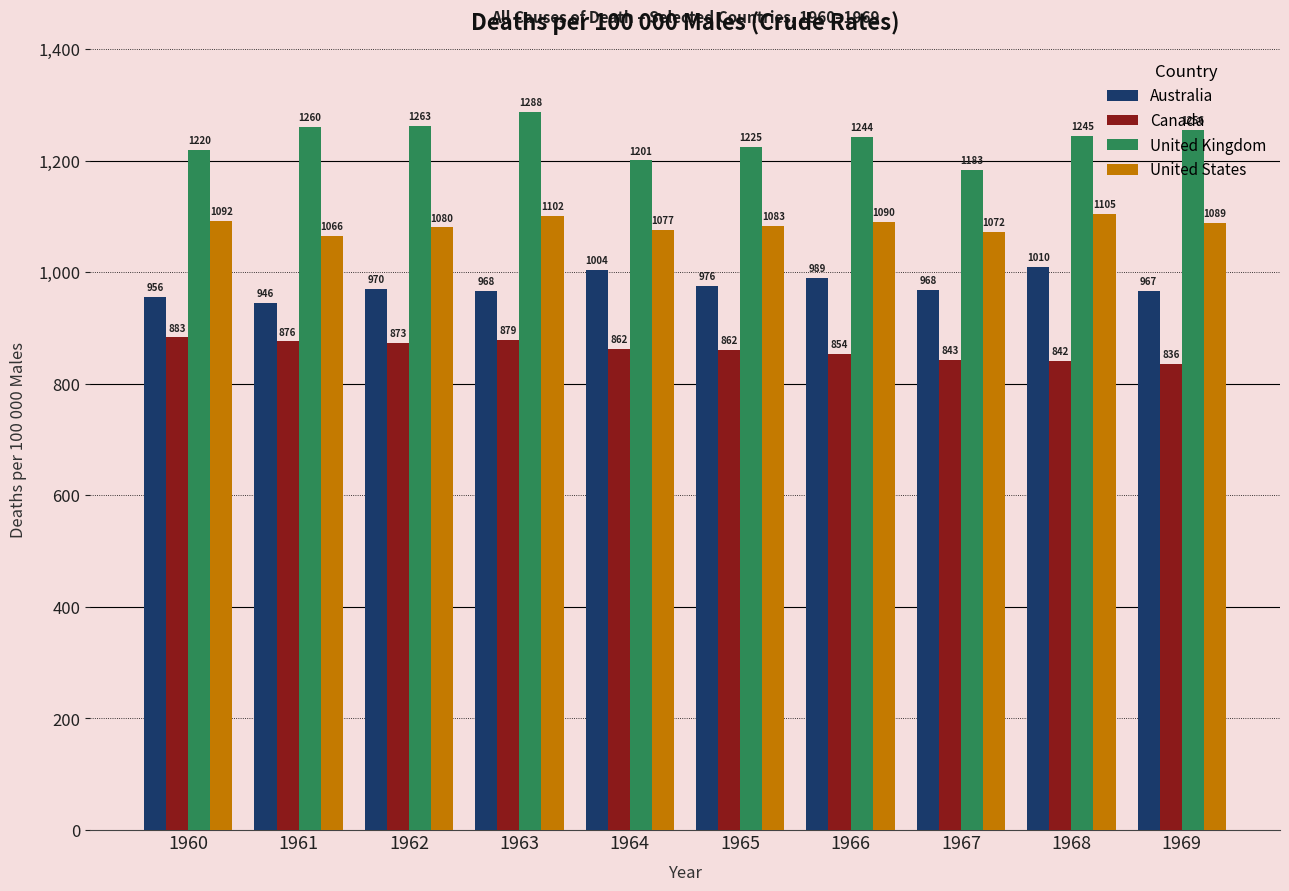

What is the minimum value for Australia?

945.9